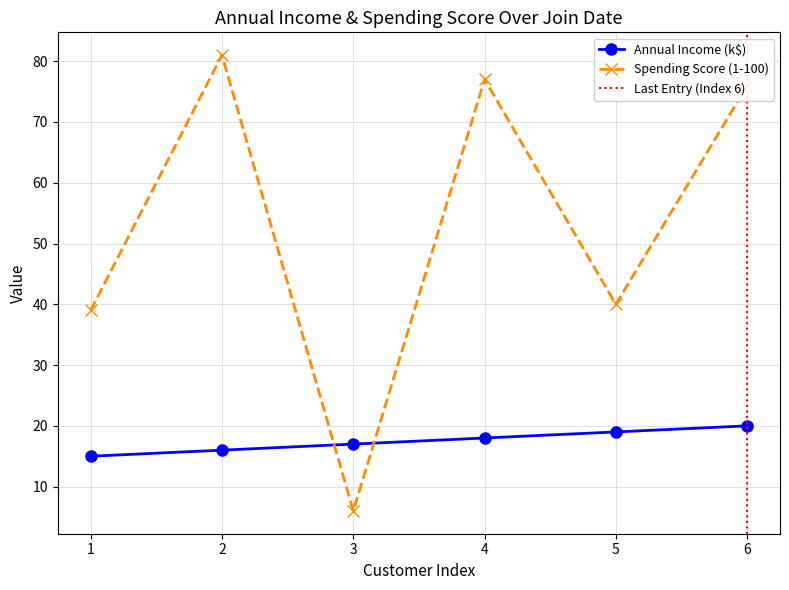

Reading left to right, list all the values displayed in this chart.

Annual Income (k$): 15	16	17	18	19	20
Spending Score (1-100): 39	81	6	77	40	76